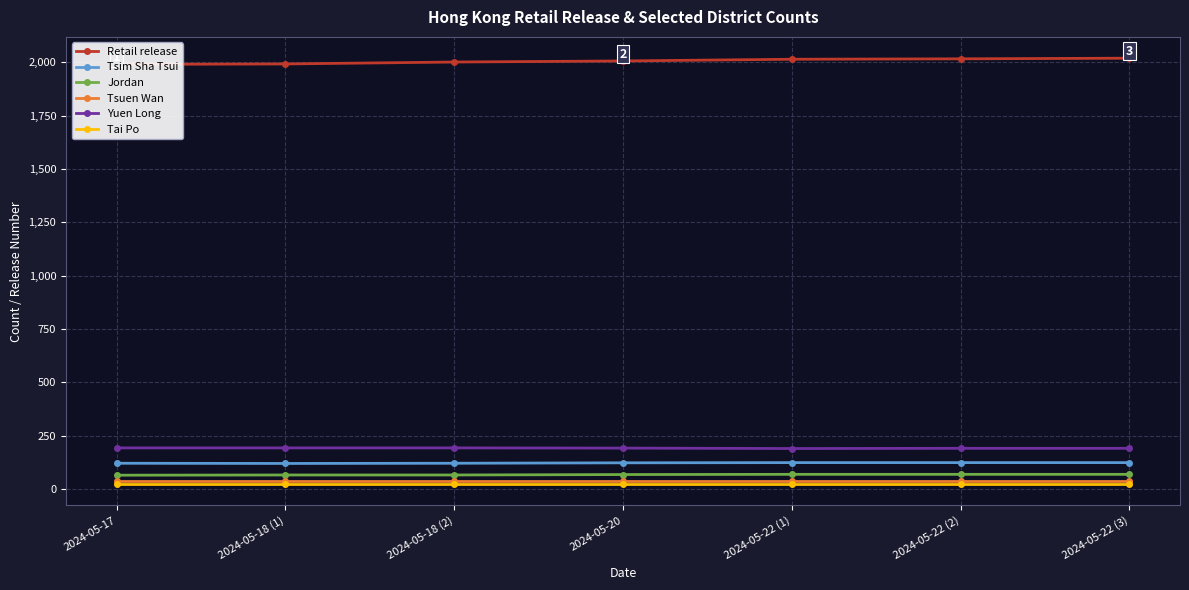

Reading left to right, transcribe all the data shown in this chart.

Retail release: 2024-05-17=1991	2024-05-18 (1)=1993	2024-05-18 (2)=2002	2024-05-20=2007	2024-05-22 (1)=2015	2024-05-22 (2)=2017	2024-05-22 (3)=2020
Tsim Sha Tsui: 2024-05-17=121	2024-05-18 (1)=120	2024-05-18 (2)=121	2024-05-20=123	2024-05-22 (1)=124	2024-05-22 (2)=124	2024-05-22 (3)=124
Jordan: 2024-05-17=65	2024-05-18 (1)=66	2024-05-18 (2)=66	2024-05-20=68	2024-05-22 (1)=69	2024-05-22 (2)=69	2024-05-22 (3)=69
Tsuen Wan: 2024-05-17=36	2024-05-18 (1)=36	2024-05-18 (2)=36	2024-05-20=36	2024-05-22 (1)=36	2024-05-22 (2)=36	2024-05-22 (3)=36
Yuen Long: 2024-05-17=193	2024-05-18 (1)=193	2024-05-18 (2)=193	2024-05-20=192	2024-05-22 (1)=190	2024-05-22 (2)=191	2024-05-22 (3)=191
Tai Po: 2024-05-17=23	2024-05-18 (1)=23	2024-05-18 (2)=23	2024-05-20=23	2024-05-22 (1)=23	2024-05-22 (2)=23	2024-05-22 (3)=23